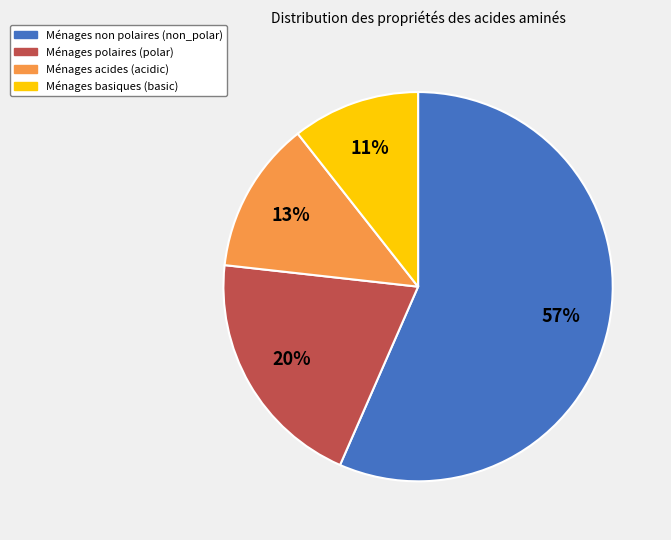

To the nearest percent, what is the difference between the largest and smallest slice percentages?

46%